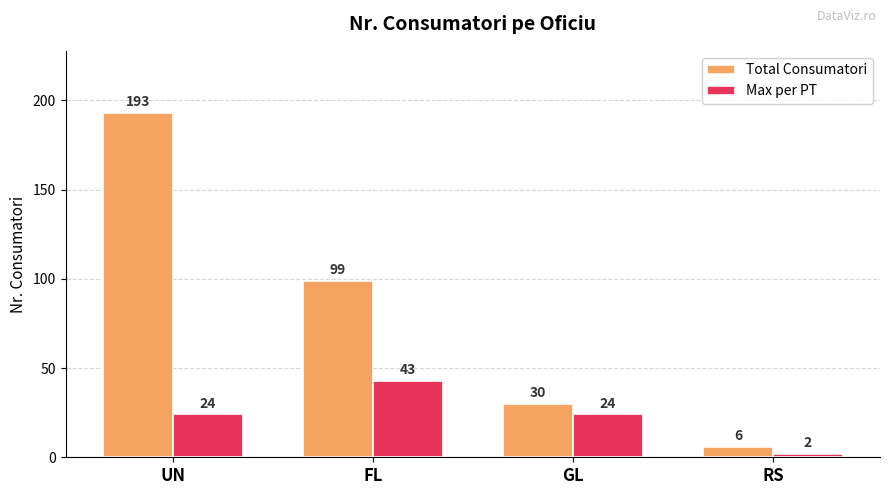

List the series in order of their peak value, lowest first.

Max per PT, Total Consumatori